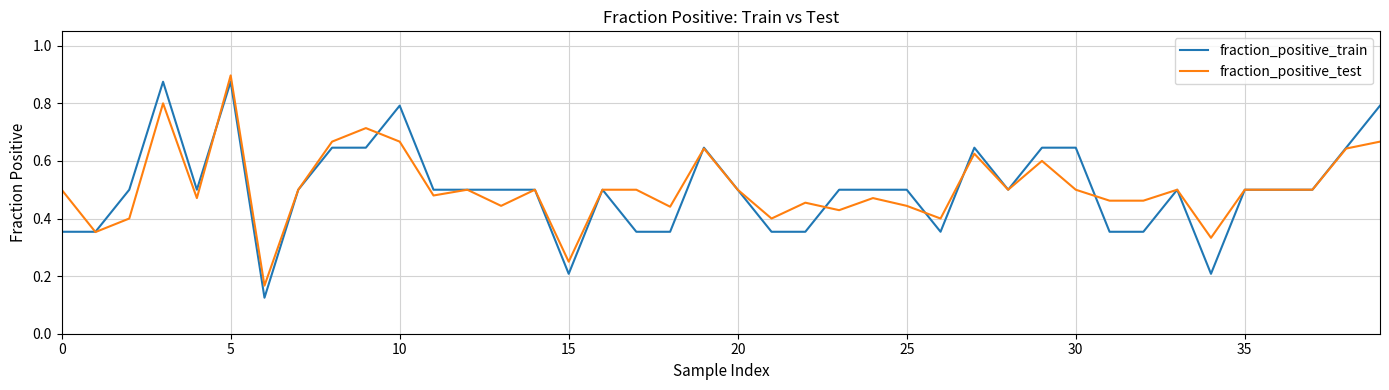

Rank the series by their maximum value, from highest to lowest.

fraction_positive_test, fraction_positive_train